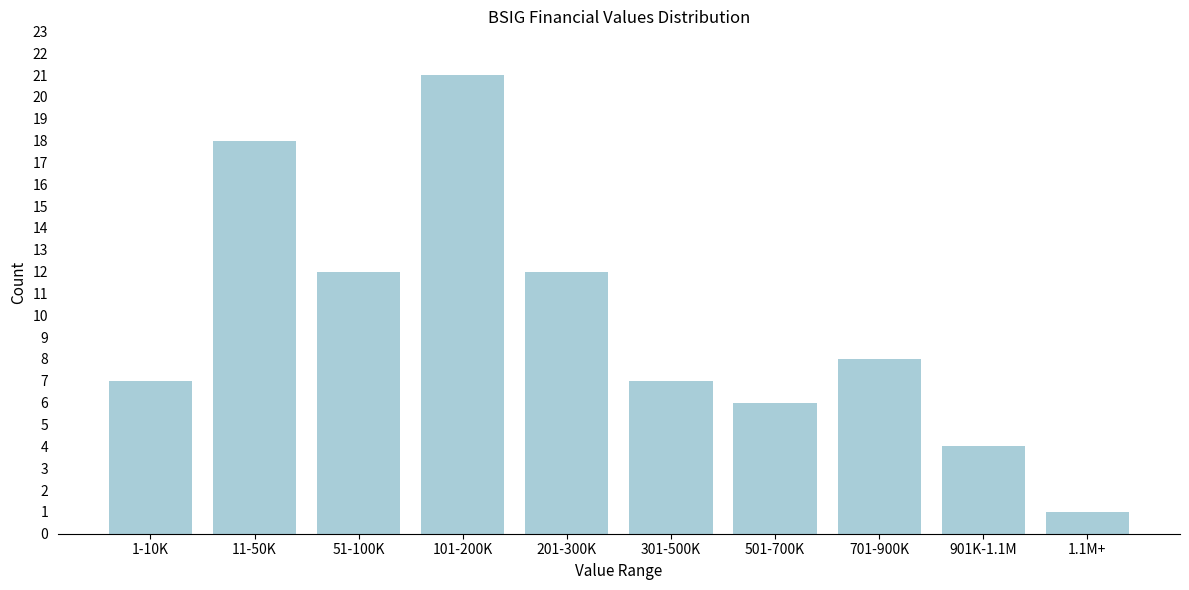

Reading left to right, what are all the values shown in this chart?

1-10K=7	11-50K=18	51-100K=12	101-200K=21	201-300K=12	301-500K=7	501-700K=6	701-900K=8	901K-1.1M=4	1.1M+=1